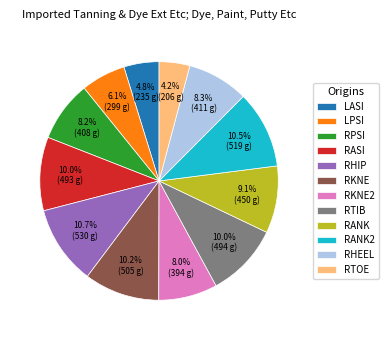

To the nearest percent, what percentage of the pie is RHEEL?

8%